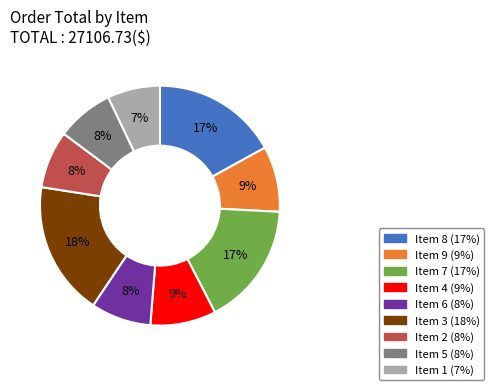

Is the sum of Item 6 and Item 3 greater than half?

No